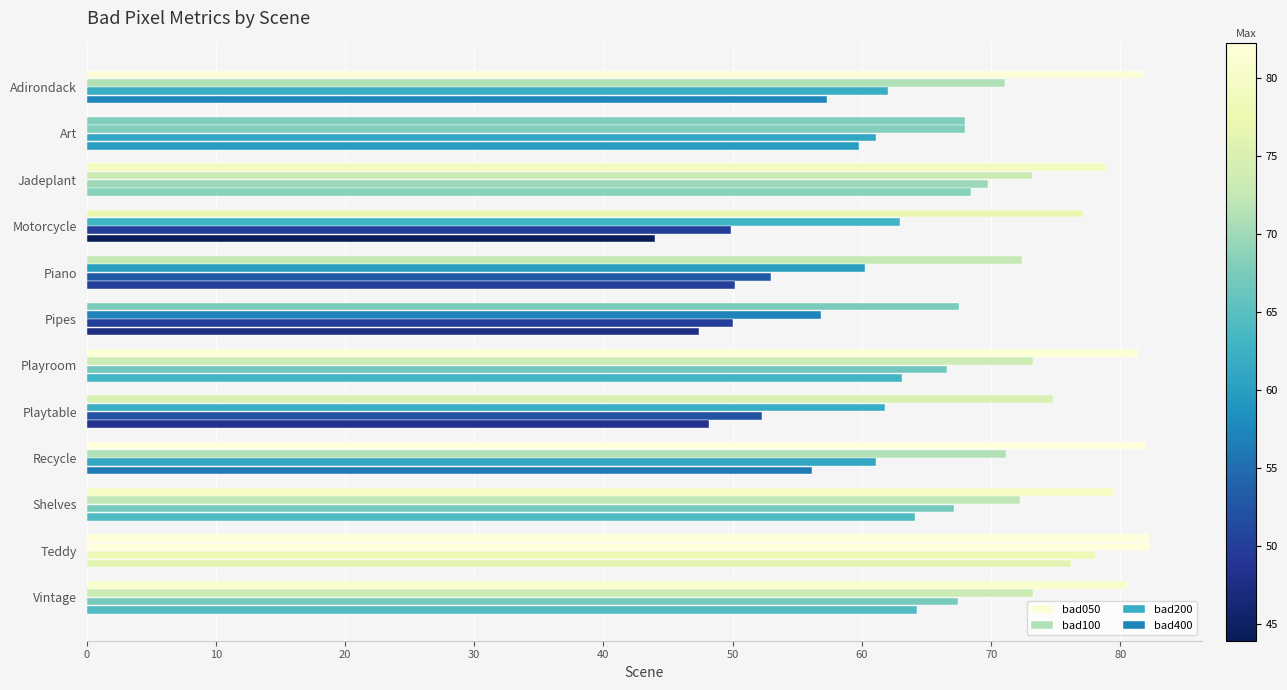

Reading right to left, extract all data points from this chart.

bad050: 80.5	82.2	79.5	82.0	74.8	81.4	67.5	72.4	77.1	78.9	67.9	81.8
bad100: 73.2	82.2	72.2	71.2	61.8	73.3	56.9	60.2	62.9	73.1	67.9	71.1
bad200: 67.4	78.0	67.2	61.1	52.3	66.6	50.1	53.0	49.9	69.8	61.1	62.0
bad400: 64.3	76.2	64.1	56.2	48.2	63.1	47.4	50.1	44.0	68.5	59.8	57.3